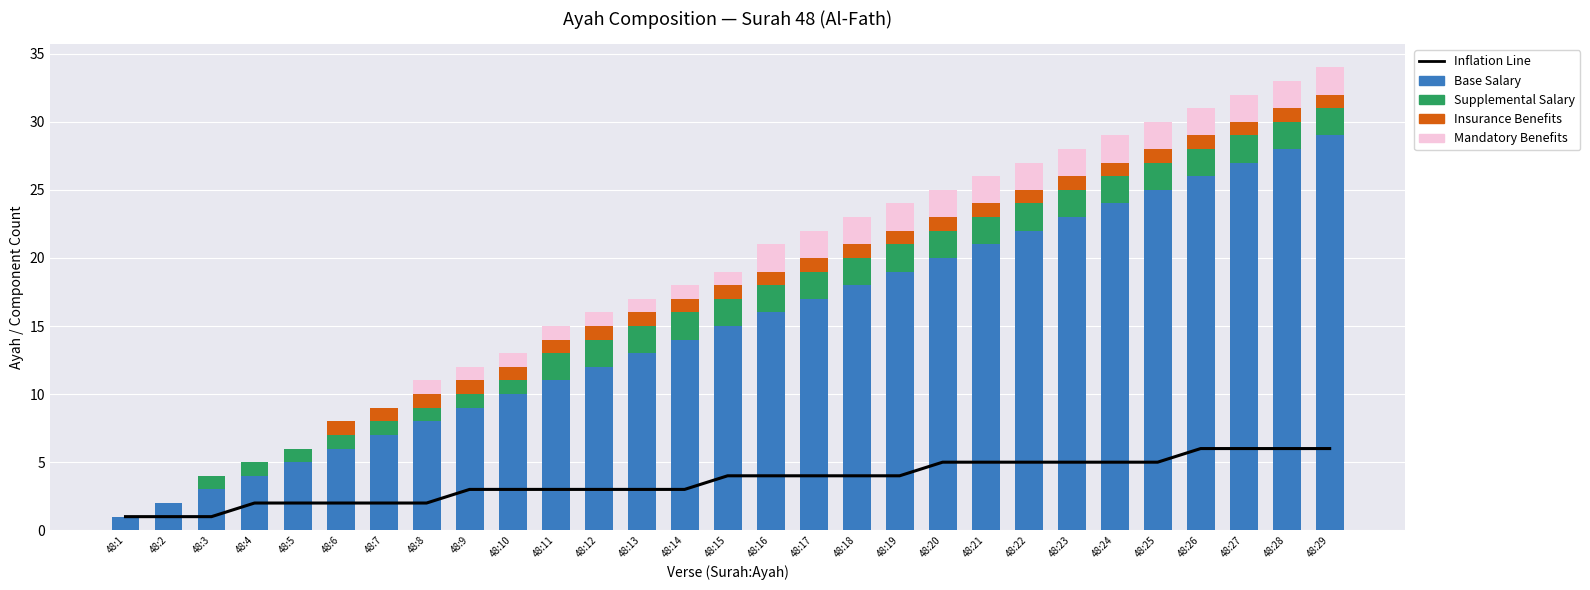

What is the difference between the second highest and second lowest values in the Mandatory Benefits series?

2